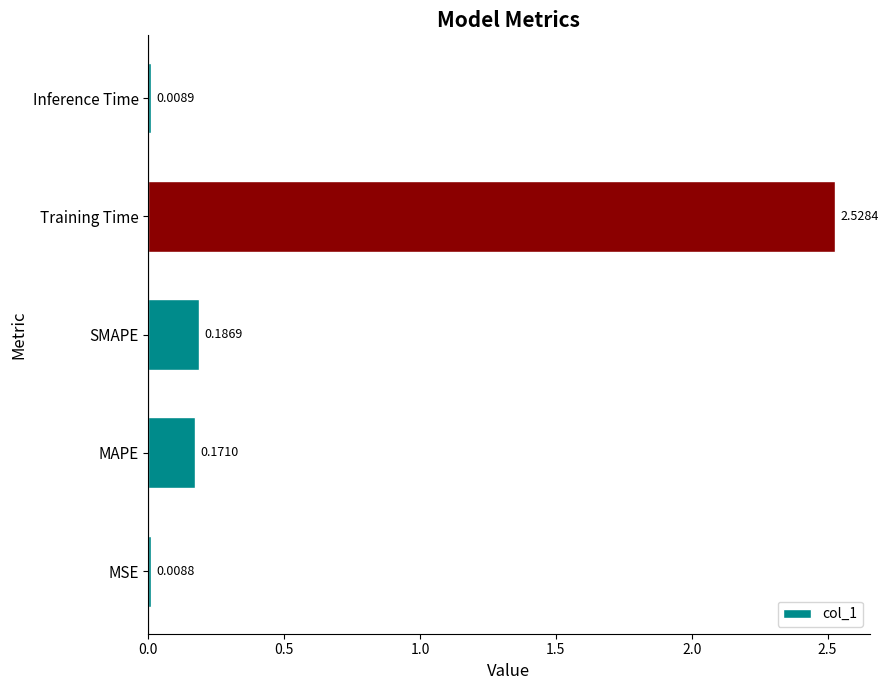

What is the sum of all values?

2.9